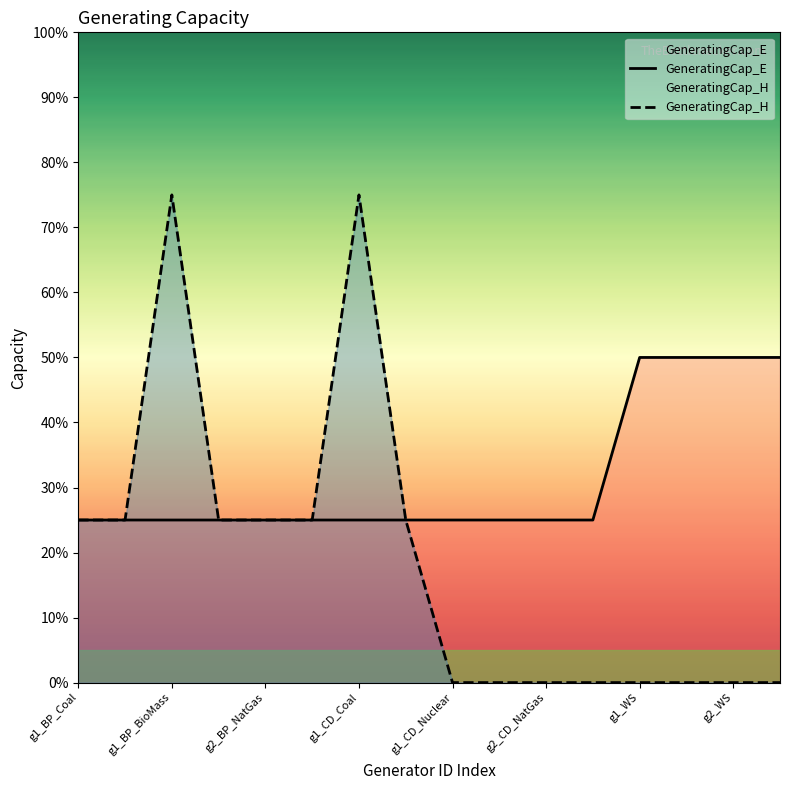

What is the total value across all series at g1_CD_Nuclear?

25